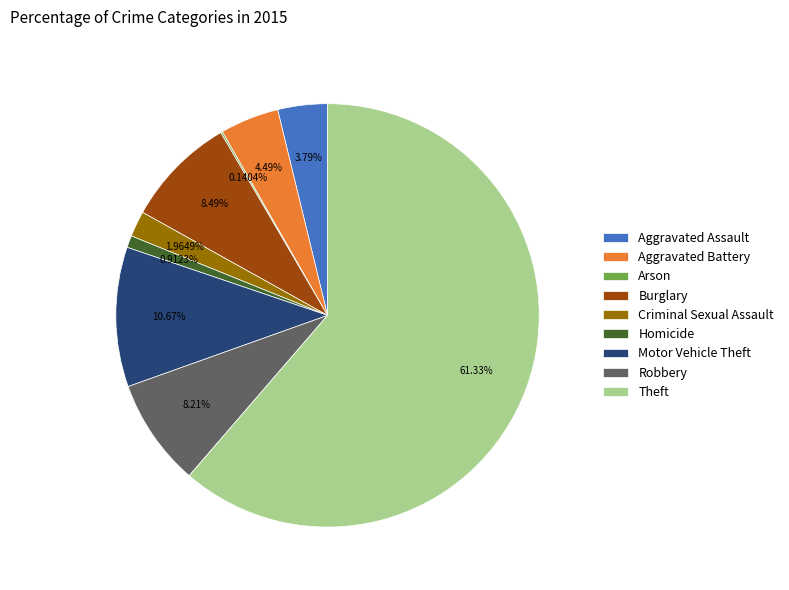

To the nearest percent, what portion does Theft represent?

61%